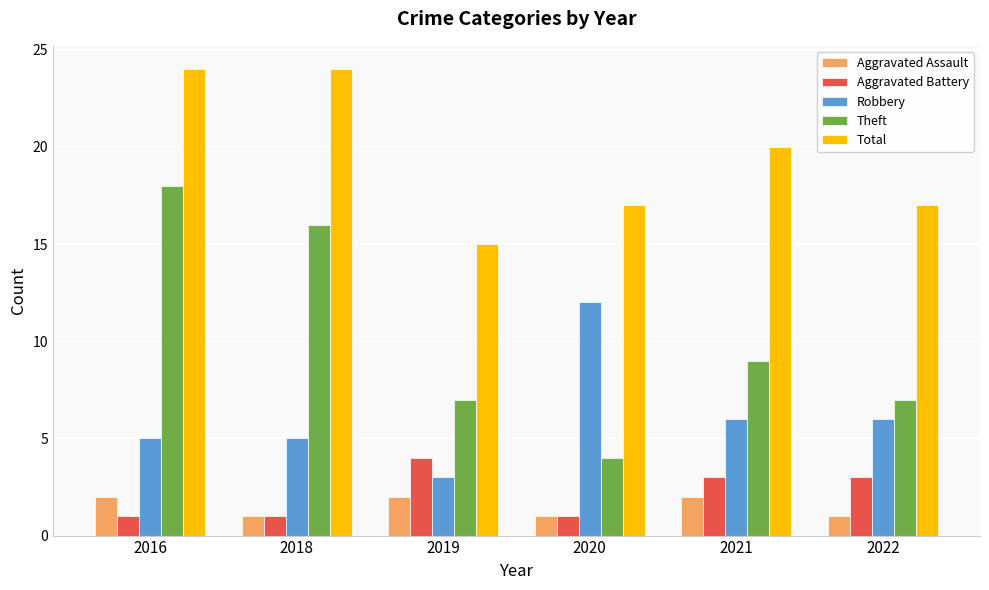

What is the value of the Theft bar at the 6th from the left?

7